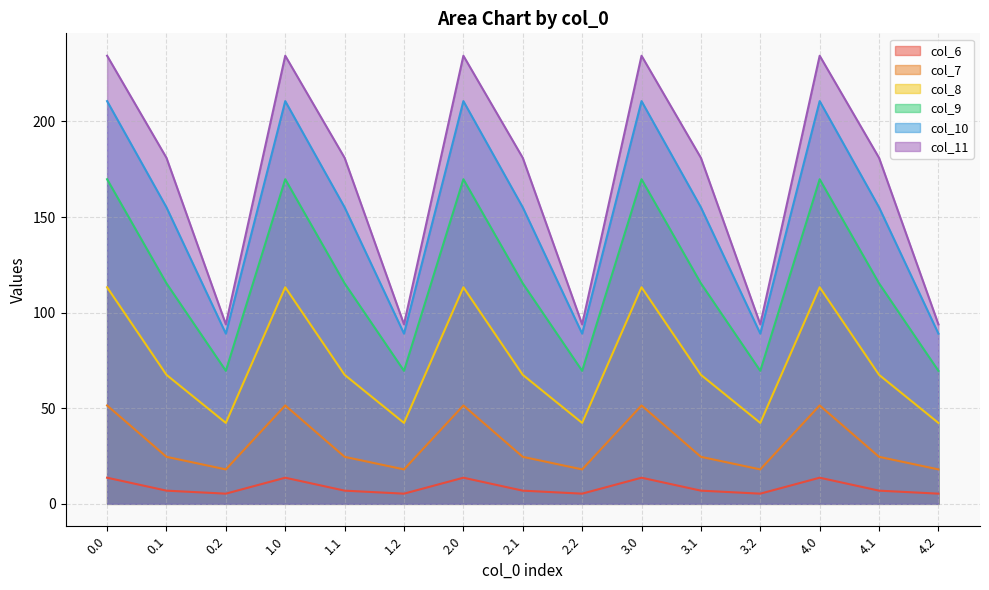

Where is the first local minimum for col_9?

0.2